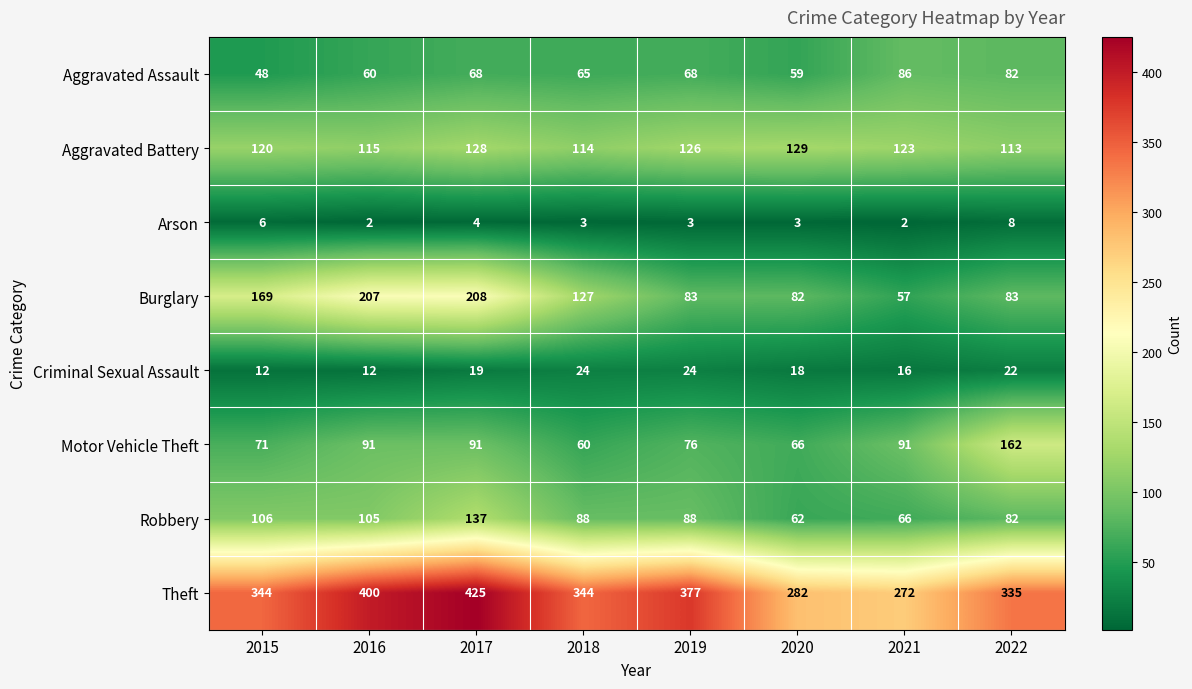

True or false: Arson has a value of 4 at 2017.

True